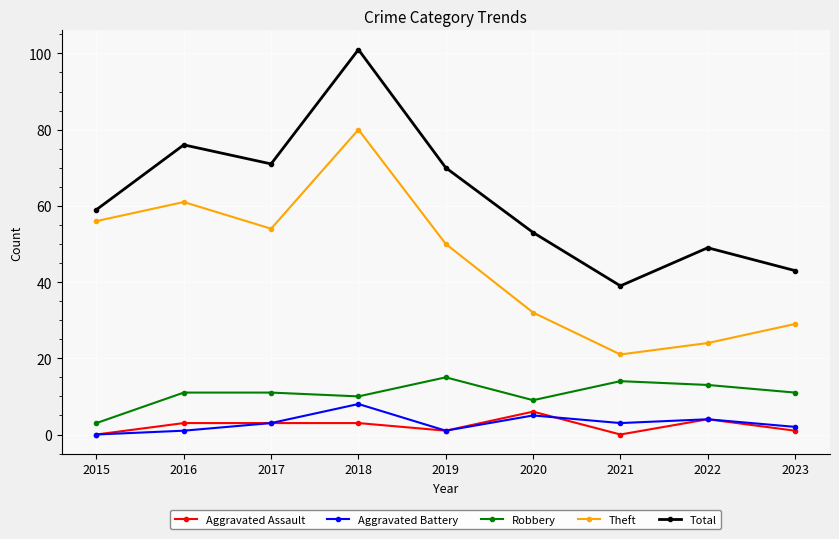

Reading right to left, what are all the values shown in this chart?

Aggravated Assault: 2023=1	2022=4	2021=0	2020=6	2019=1	2018=3	2017=3	2016=3	2015=0
Aggravated Battery: 2023=2	2022=4	2021=3	2020=5	2019=1	2018=8	2017=3	2016=1	2015=0
Robbery: 2023=11	2022=13	2021=14	2020=9	2019=15	2018=10	2017=11	2016=11	2015=3
Theft: 2023=29	2022=24	2021=21	2020=32	2019=50	2018=80	2017=54	2016=61	2015=56
Total: 2023=43	2022=49	2021=39	2020=53	2019=70	2018=101	2017=71	2016=76	2015=59